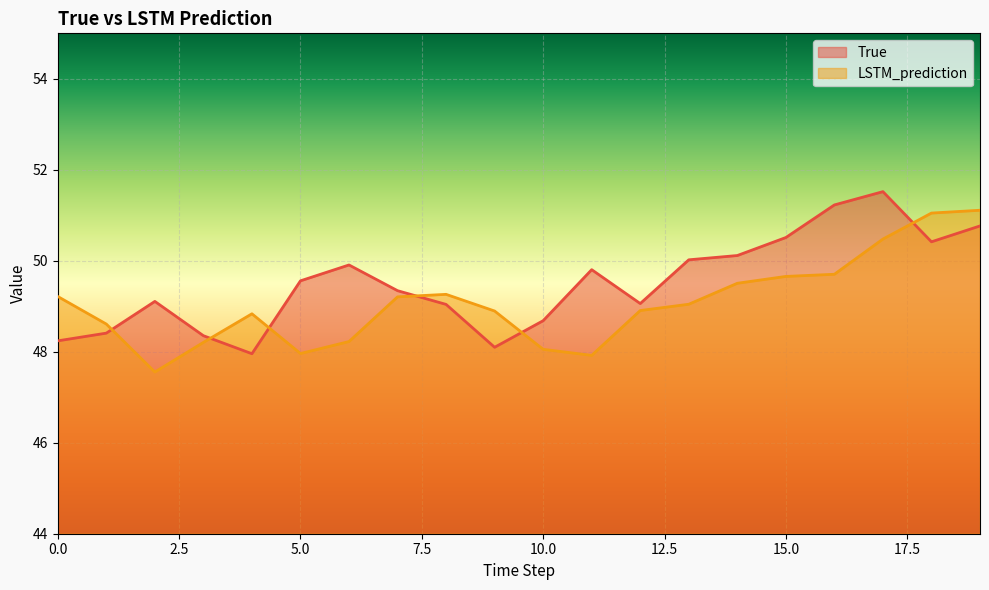

Where do True and LSTM_prediction first cross each other?

1 and 2